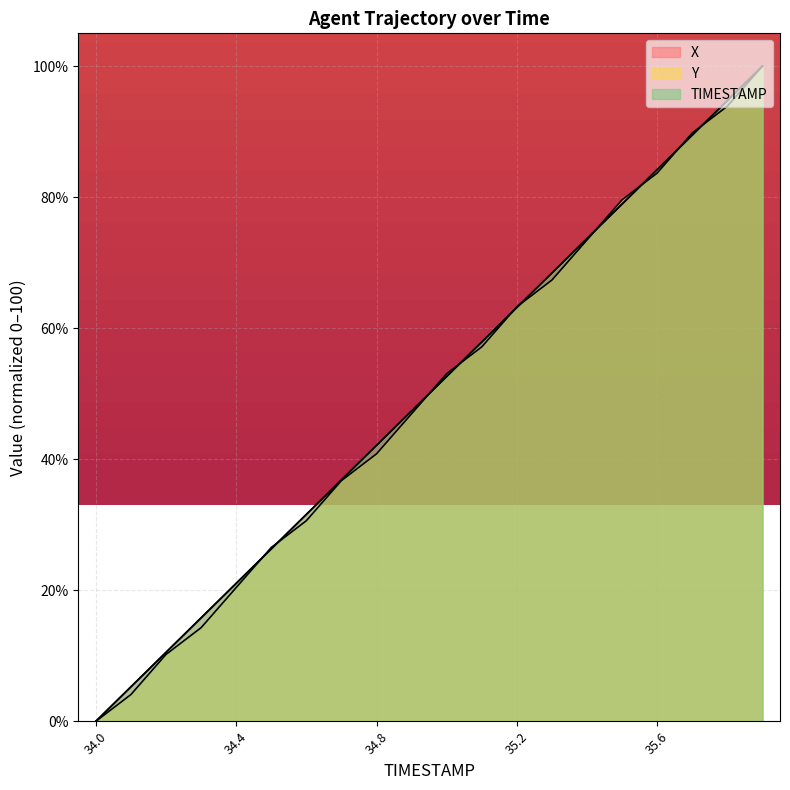

Is it true that Y equals 39.8 at 34.5?

False